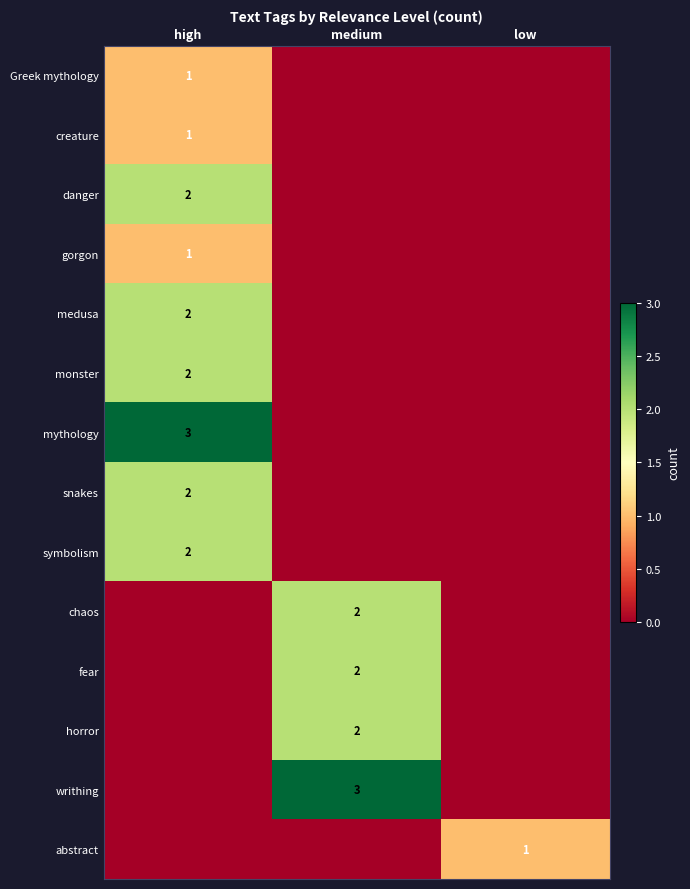

True or false: abstract has a value of 1 at low.

True